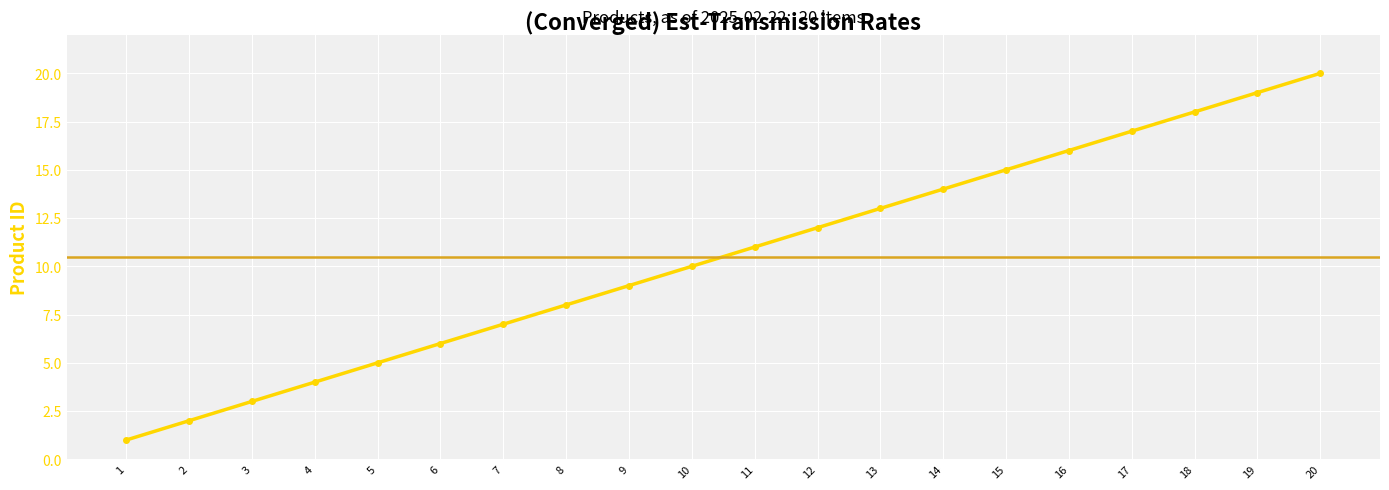

What is the ratio of the value at 9 to the value at 19?

0.5